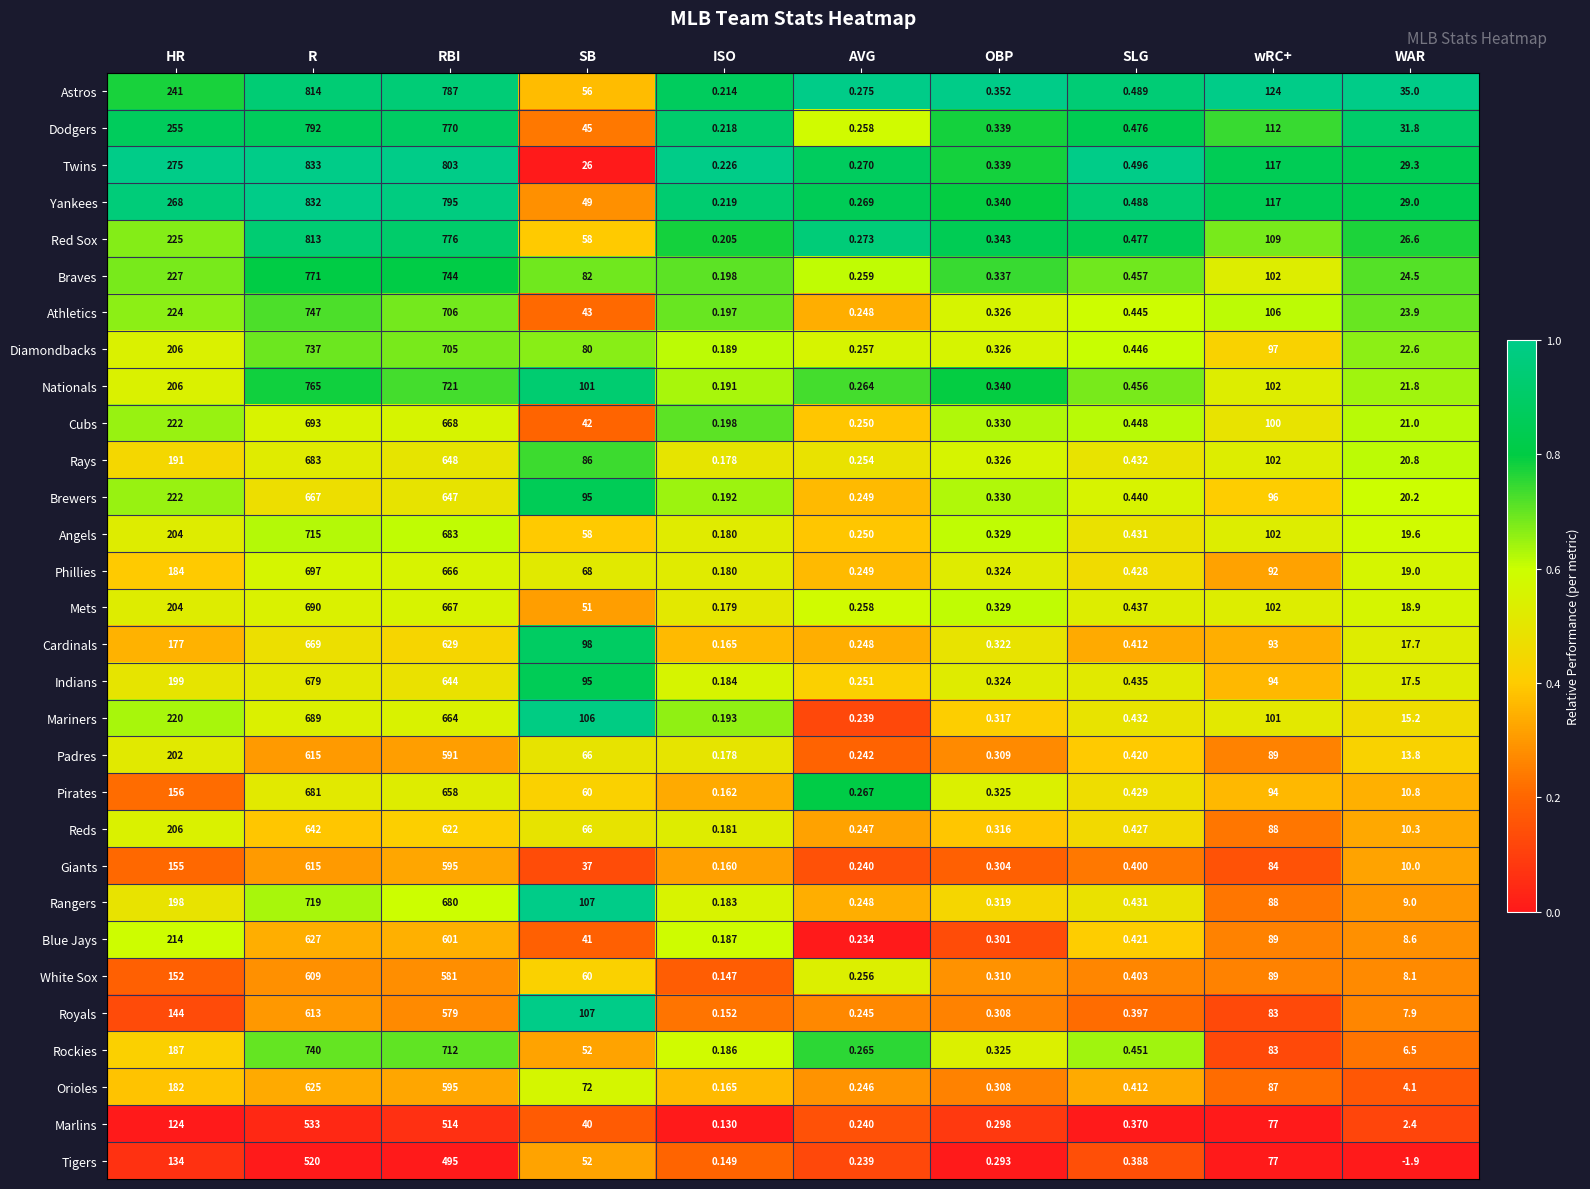

Rank the categories by Tigers value from lowest to highest.

WAR, ISO, AVG, OBP, SLG, SB, wRC+, HR, RBI, R